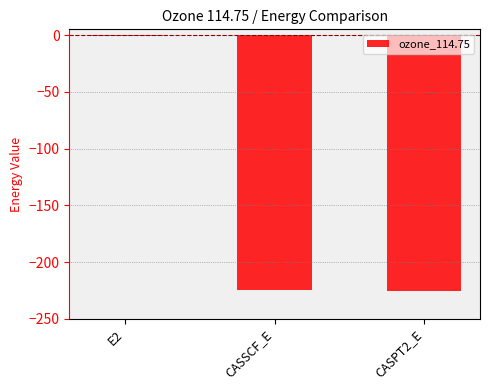

What is the sum of the values at CASSCF_E and CASPT2_E?

-449.9